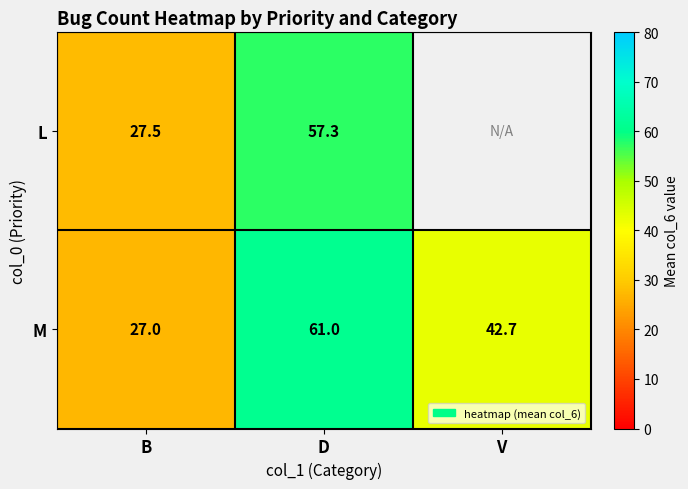

The value of L at B is 13.3. True or false?

False